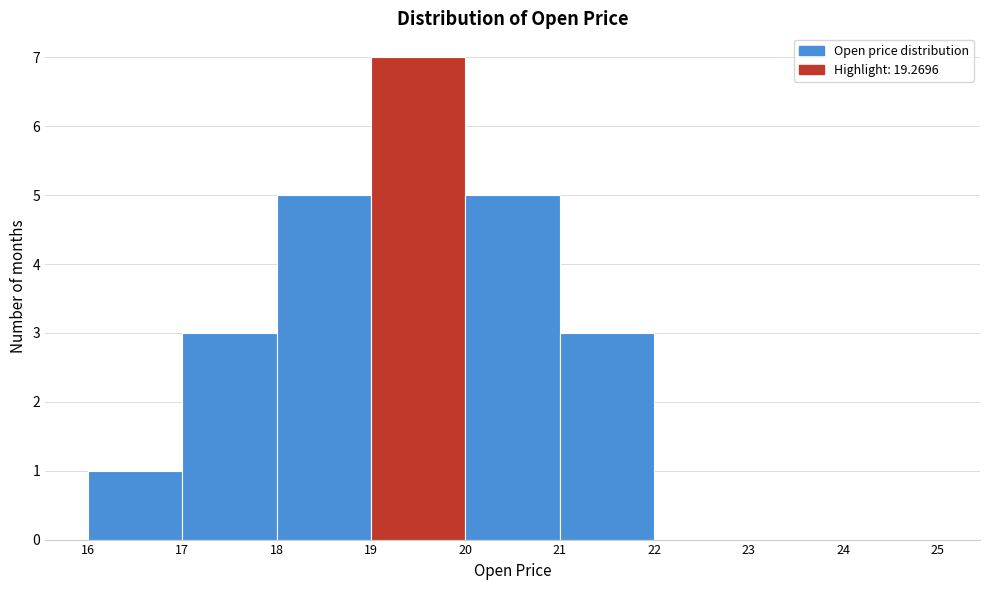

What is the height of the bar covering 20 to 21 on the x-axis? The values are not printed on the chart, so give them approximately, as read against the axis.

5